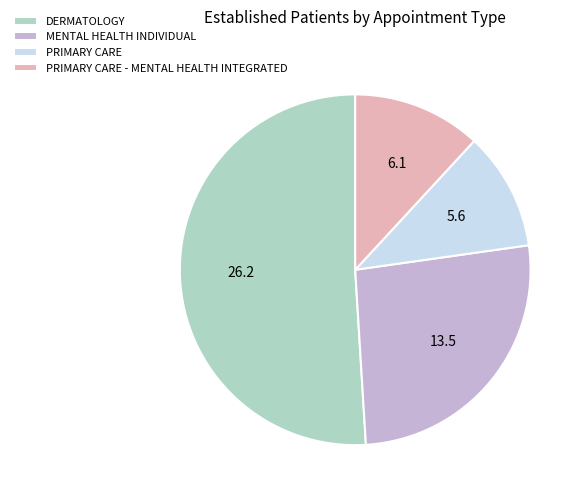

What is the majority slice?

DERMATOLOGY